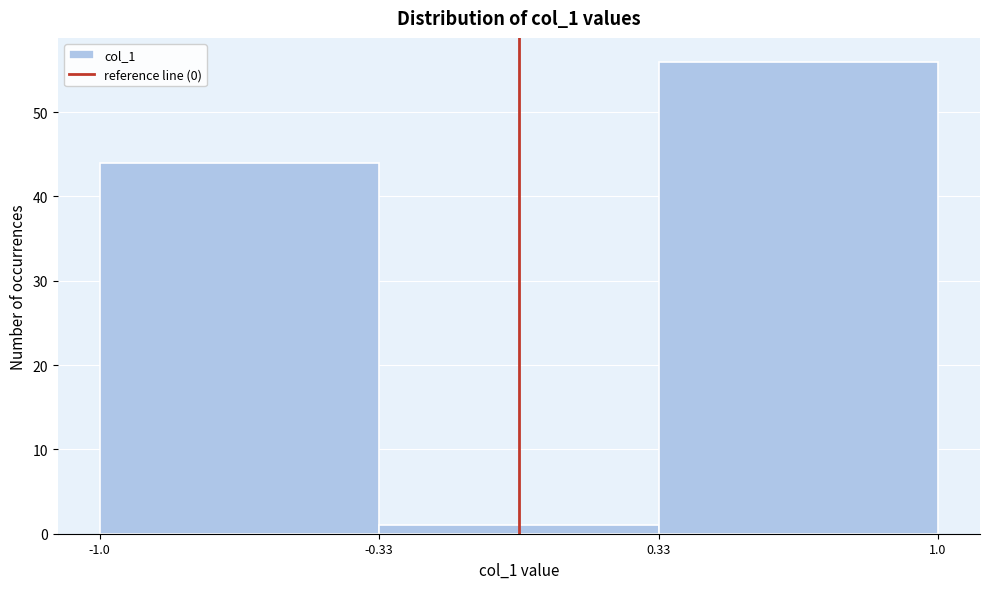

Reading left to right, list every bar in this chart as the range it spans on the x-axis followed by its height. The values are not printed on the chart, so give them approximately, as read against the axis.

-1.0 to -0.33: 44
-0.33 to 0.33: 1
0.33 to 1.0: 56